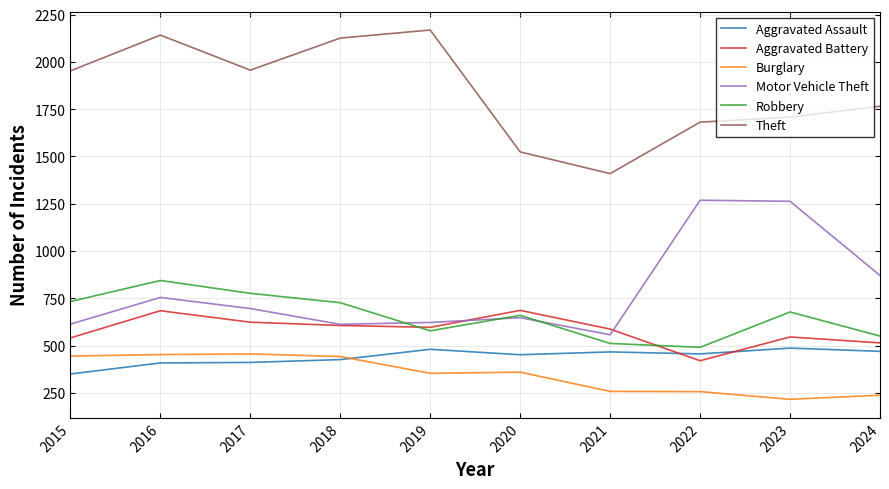

Which category has the lowest value across all series?

2023